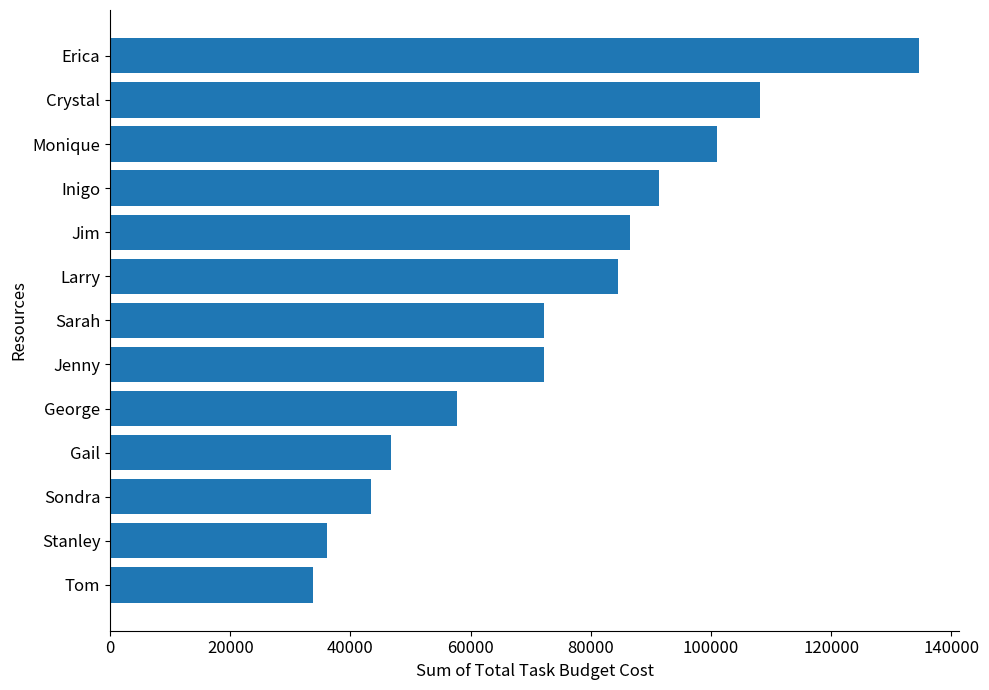

What is the change in value from Jim to Erica?

+48025